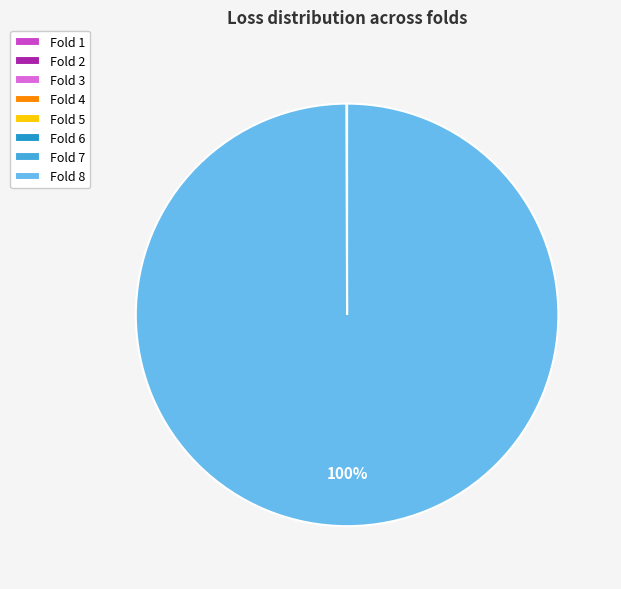

The Fold 8 slice represents 100% of the pie. True or false?

True